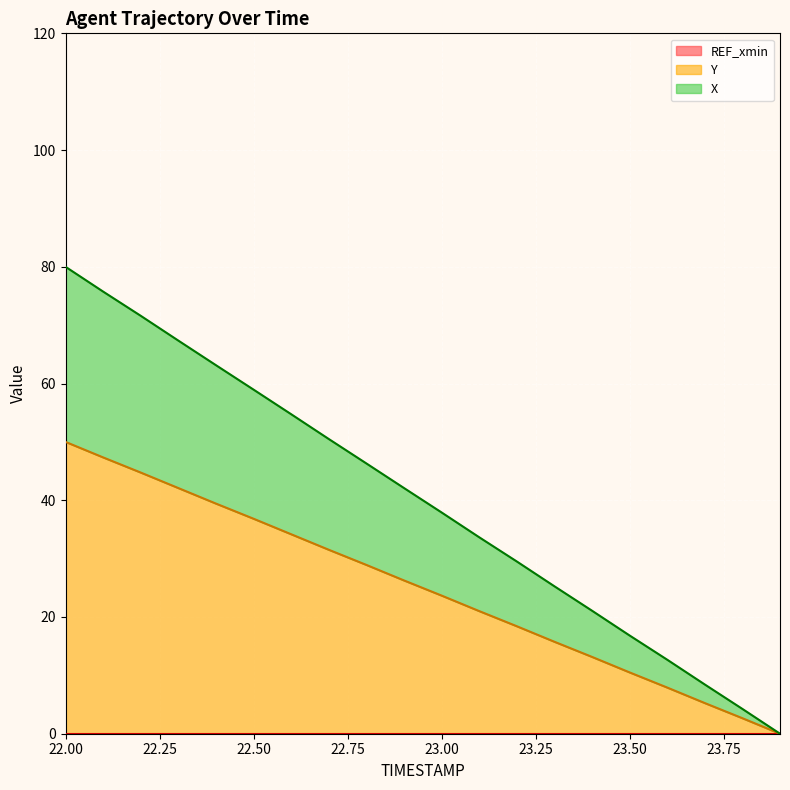

Reading right to left, extract all data points from this chart.

X: 0.0	4.2	8.4	12.7	16.8	21.1	25.3	29.5	33.7	37.9	42.1	46.3	50.5	54.7	59.0	63.1	67.4	71.6	75.8	80.0
Y: 0.0	2.7	5.3	7.9	10.5	13.2	15.8	18.4	21.0	23.7	26.3	28.9	31.5	34.2	36.8	39.4	42.1	44.7	47.3	50.0